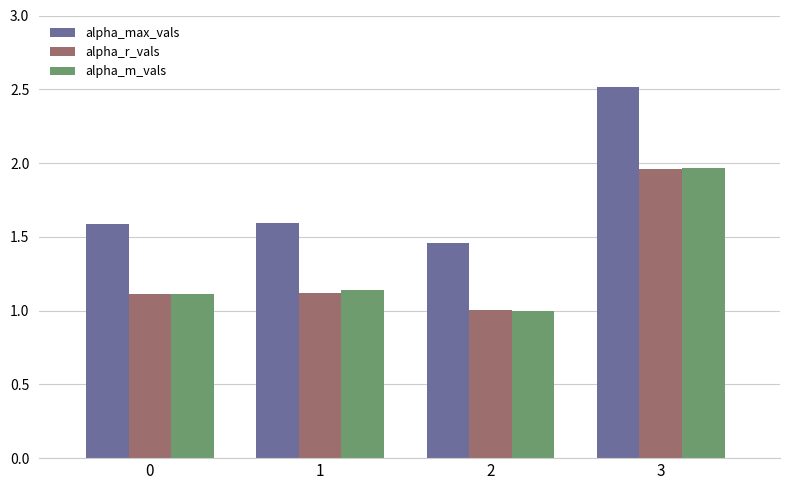

At which category is the sum across all series the highest?

3